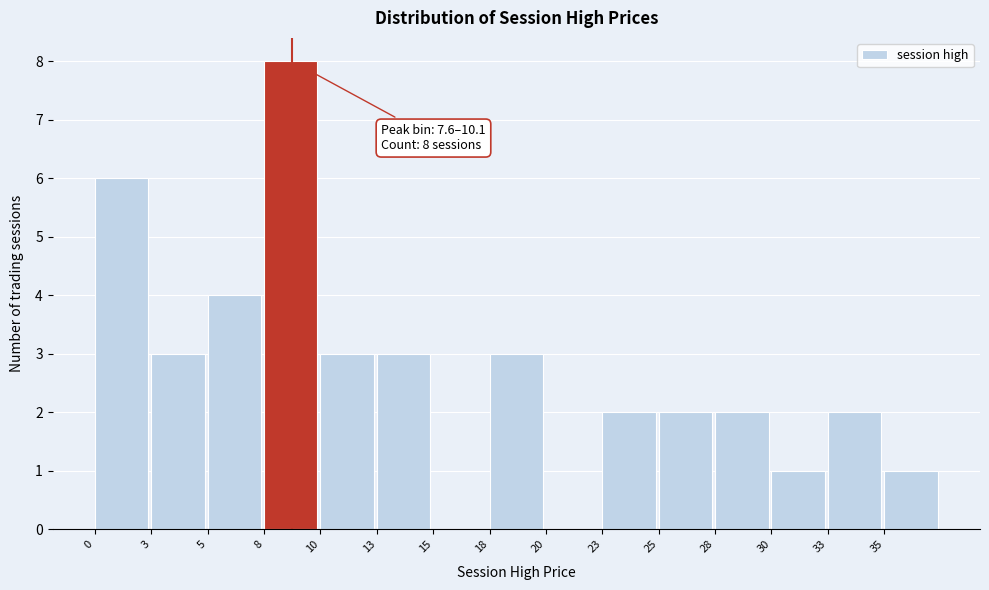

What is the sum of all values?

40